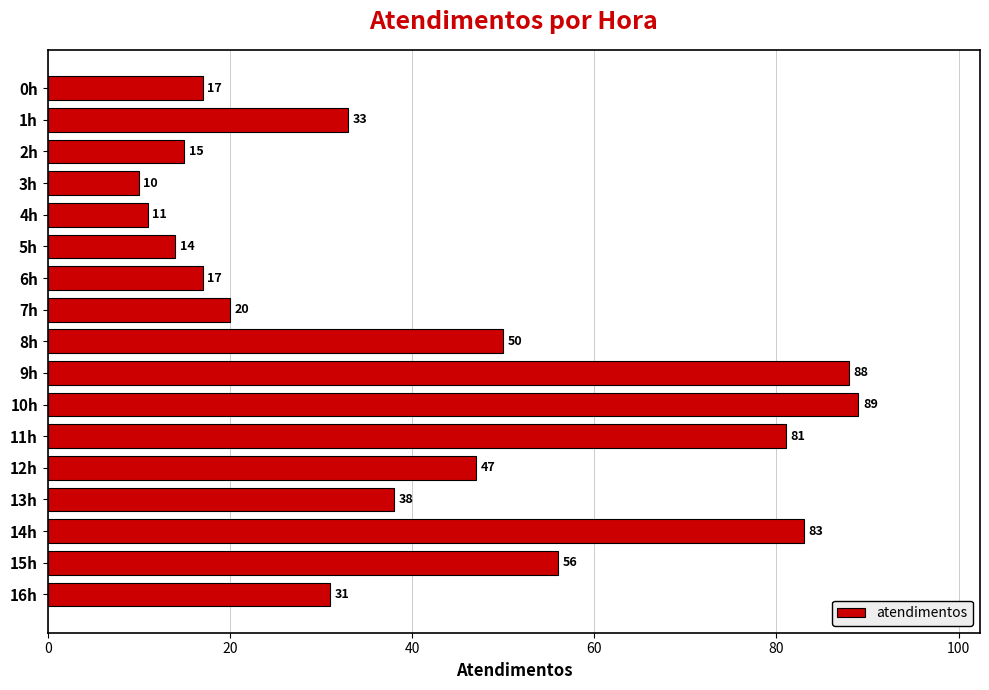

What is the average value?

41